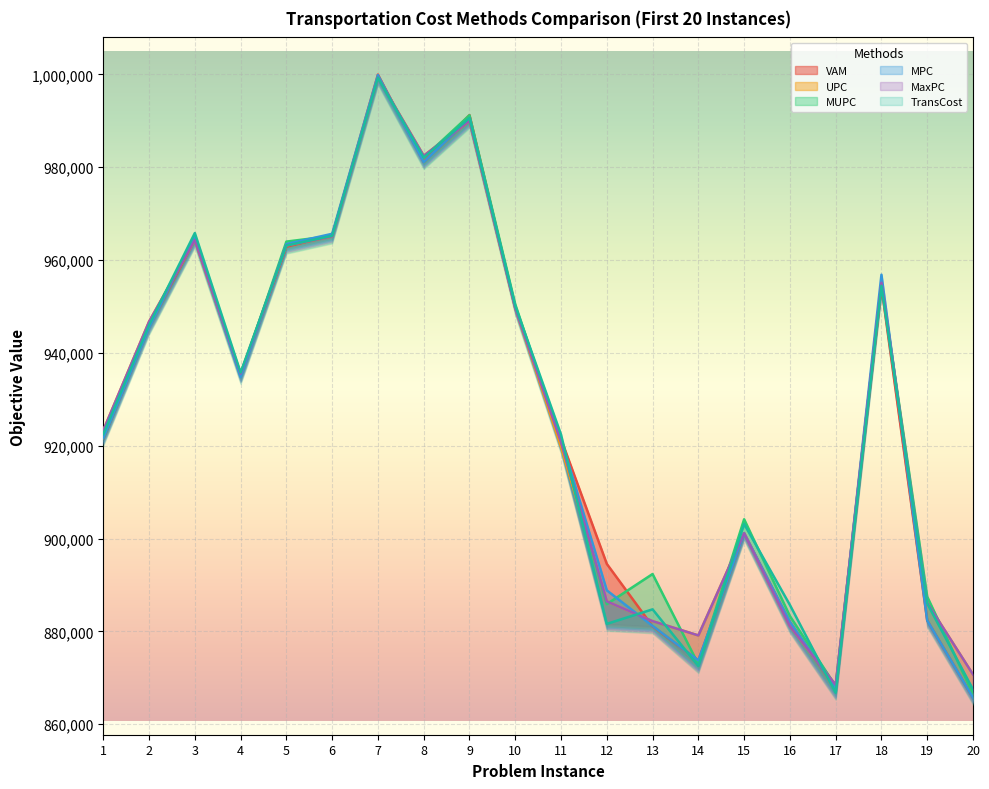

What is the smallest value displayed?

865738